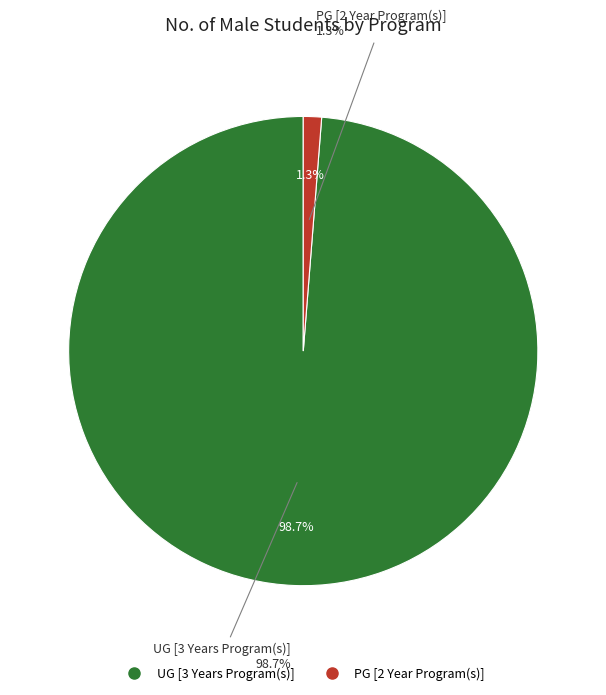

Combined, what portion of the pie is PG [2 Year Program(s)] and UG [3 Years Program(s)]?

100.0%